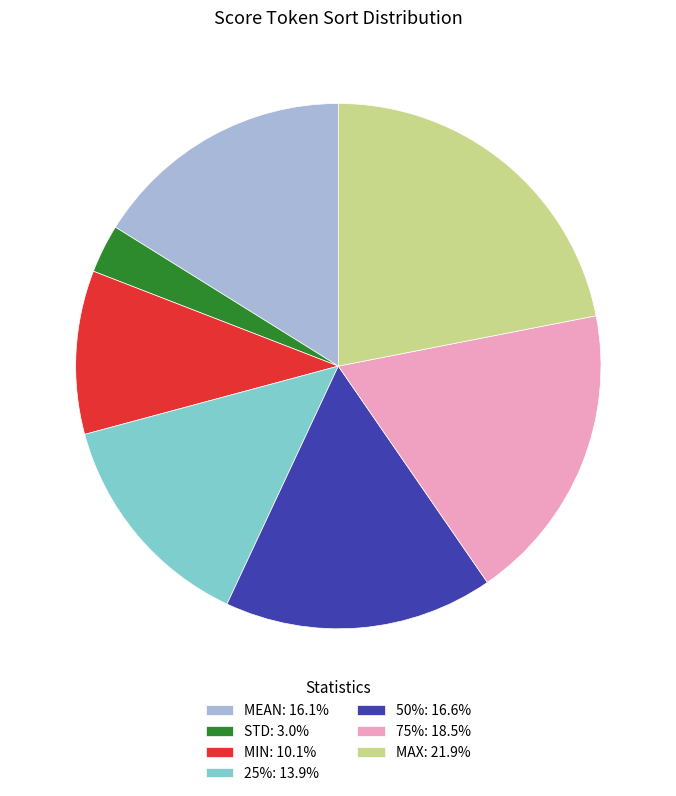

Does any single category account for the majority?

No